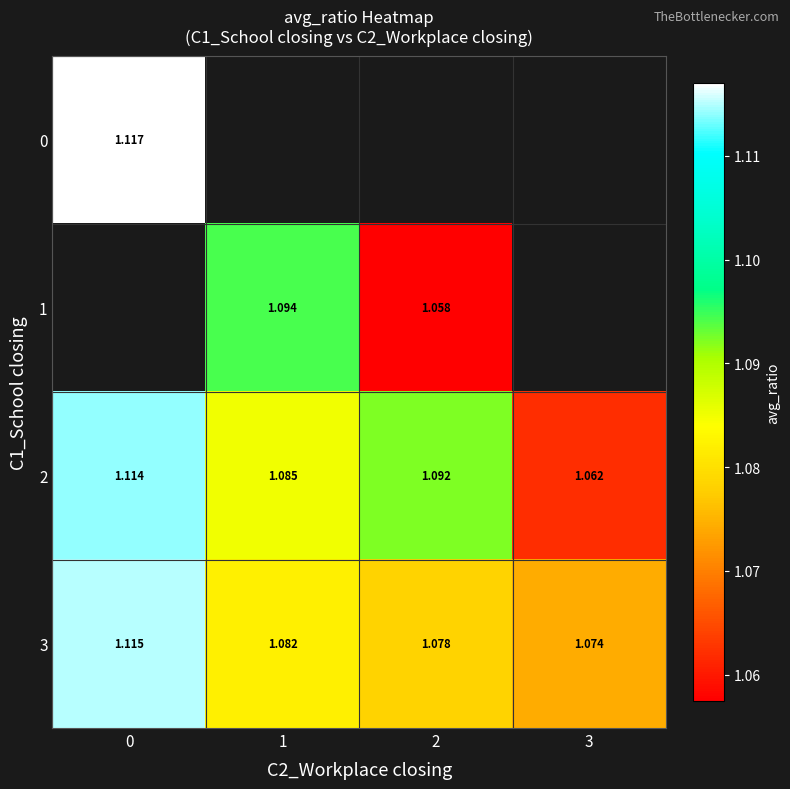

Is the value of 3 at 0 greater than the value of 1 at 2?

Yes